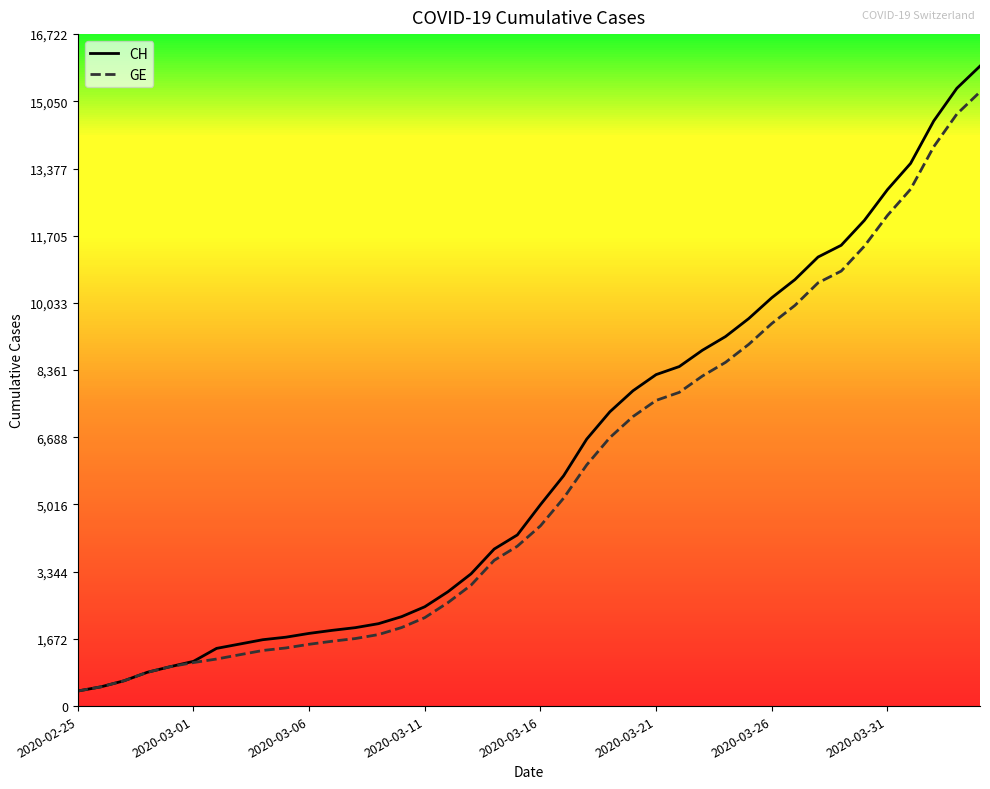

Which series has the largest range (max minus min)?

CH